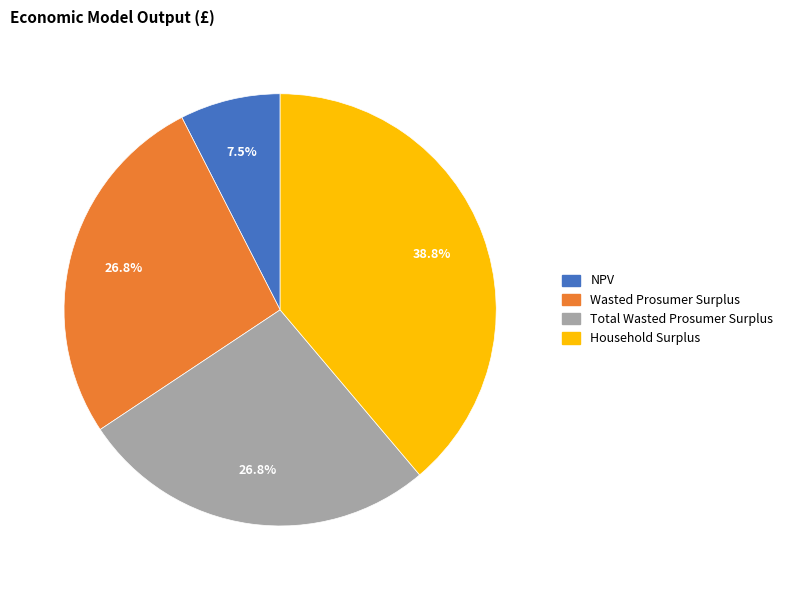

Does Household Surplus account for over 50% of the chart?

No